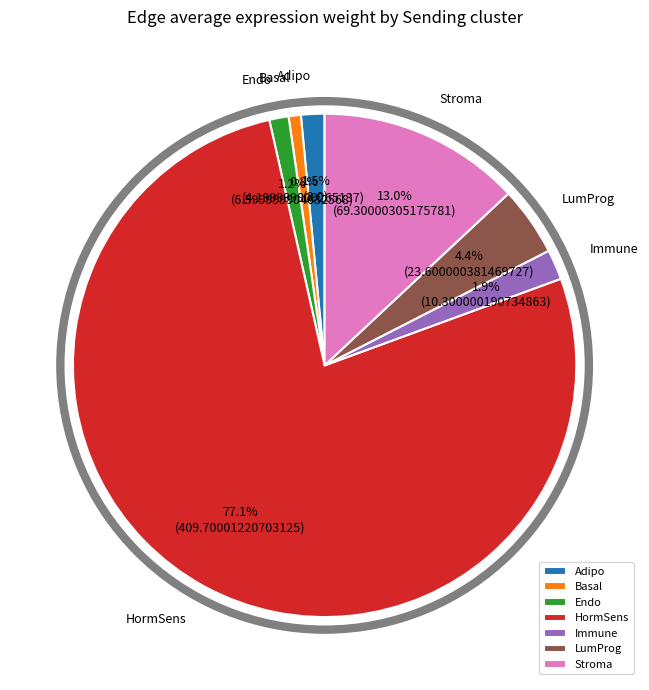

The LumProg slice represents 4% of the pie. True or false?

True